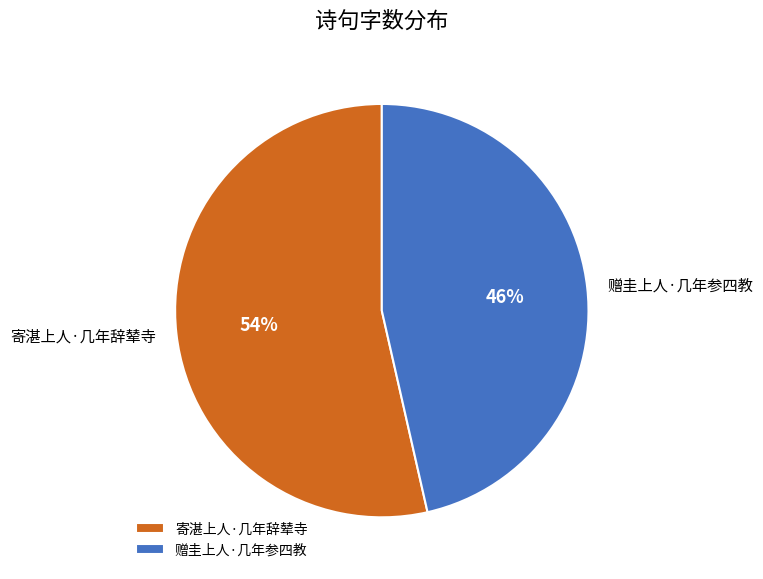

To the nearest percent, what is the combined percentage of 寄湛上人·几年辞辇寺 and 赠圭上人·几年参四教?

100%